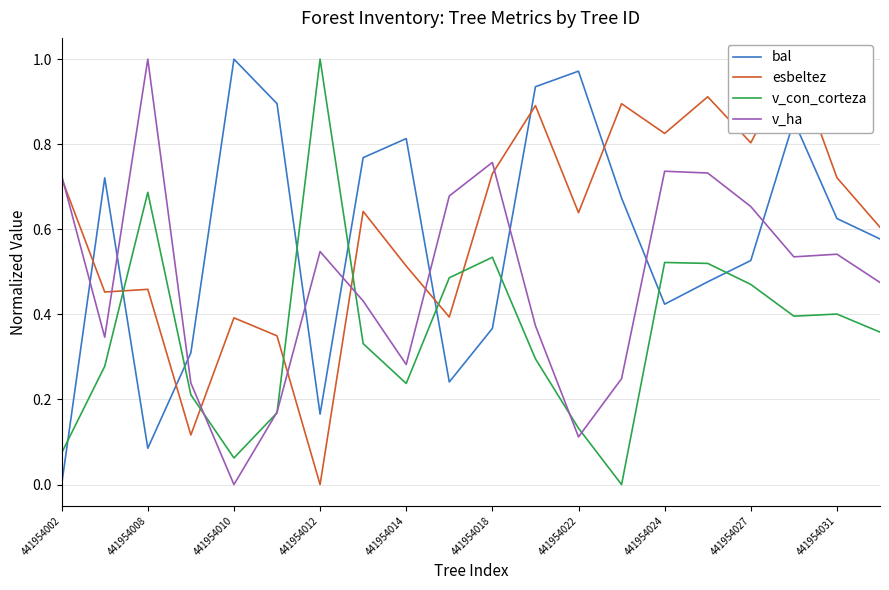

True or false: bal and v_con_corteza intersect in this chart.

True